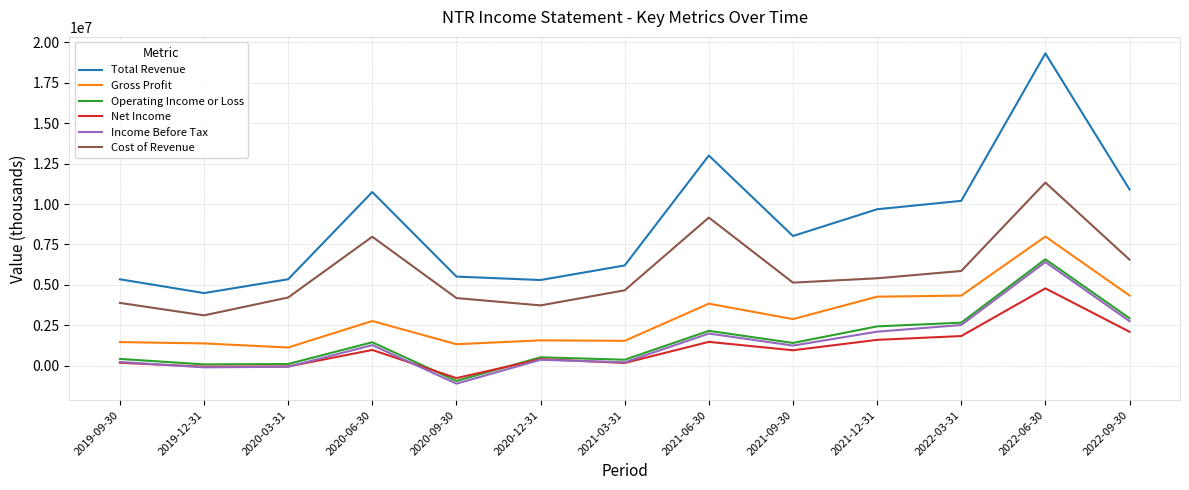

The value of Cost of Revenue at 2022-09-30 is 3806369. True or false?

False